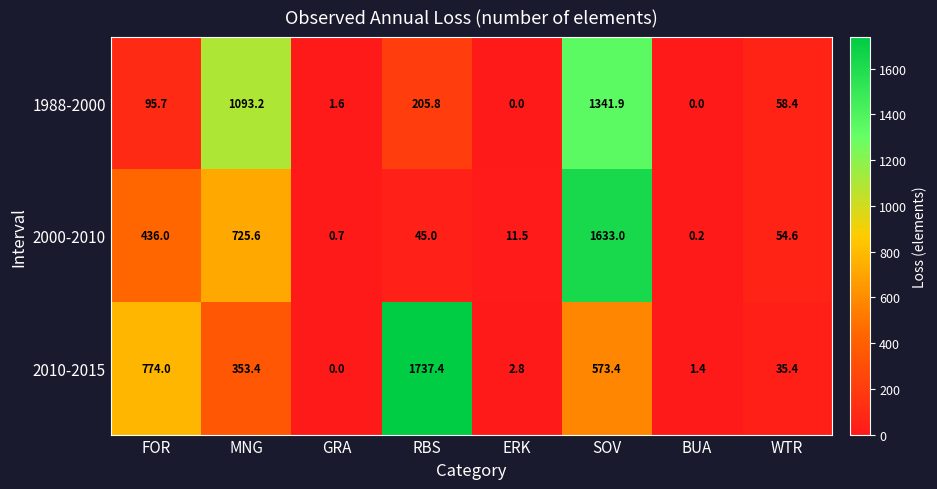

What is the difference between the maximum and second lowest values in the 1988-2000 series?

1341.9